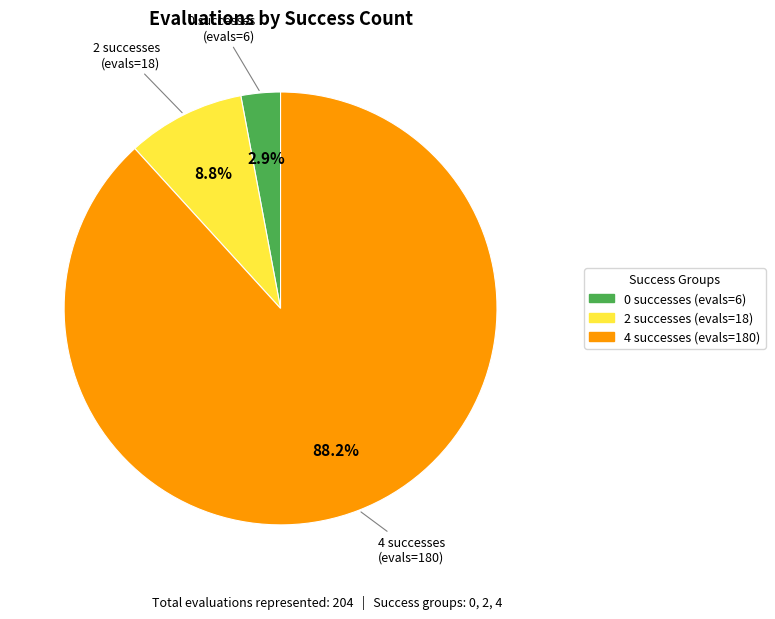

To the nearest percent, what is the difference between the largest and smallest slice percentages?

85%